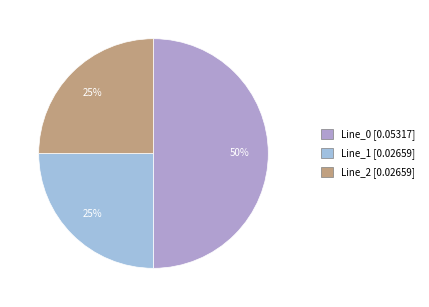

Which category has the biggest portion of the pie?

Line_0 [0.05317]